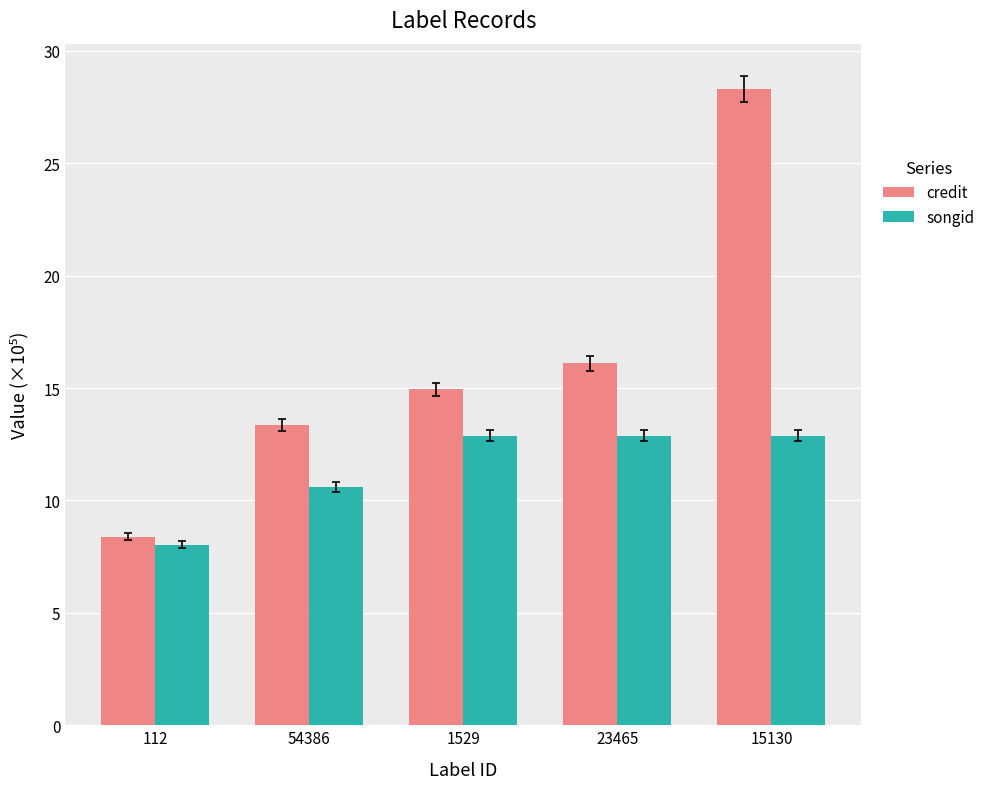

Which series changed the most between 54386 and 23465?

credit